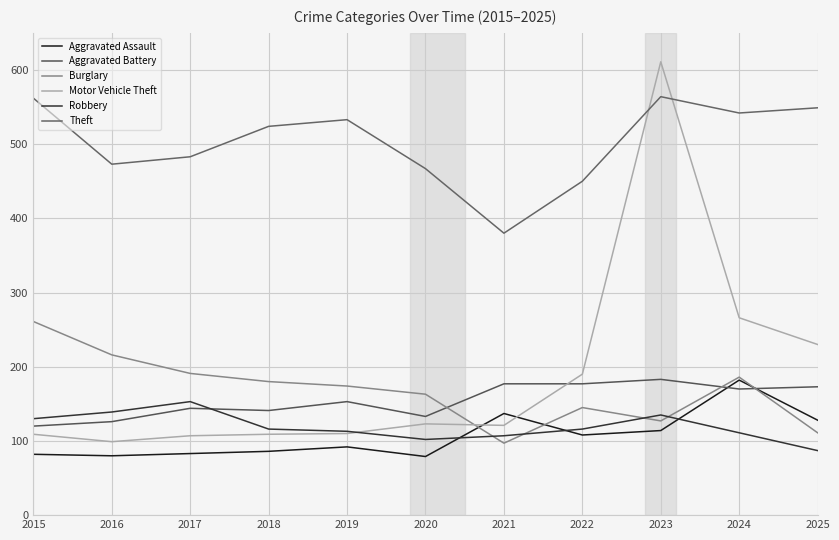

Reading left to right, what are all the values shown in this chart?

Aggravated Assault: 2015=82	2016=80	2017=83	2018=86	2019=92	2020=79	2021=137	2022=108	2023=114	2024=182	2025=128
Aggravated Battery: 2015=120	2016=126	2017=144	2018=141	2019=153	2020=133	2021=177	2022=177	2023=183	2024=170	2025=173
Burglary: 2015=261	2016=216	2017=191	2018=180	2019=174	2020=163	2021=97	2022=145	2023=127	2024=186	2025=111
Motor Vehicle Theft: 2015=109	2016=99	2017=107	2018=109	2019=110	2020=123	2021=121	2022=190	2023=611	2024=266	2025=230
Robbery: 2015=130	2016=139	2017=153	2018=116	2019=113	2020=102	2021=107	2022=116	2023=135	2024=111	2025=87
Theft: 2015=562	2016=473	2017=483	2018=524	2019=533	2020=467	2021=380	2022=450	2023=564	2024=542	2025=549